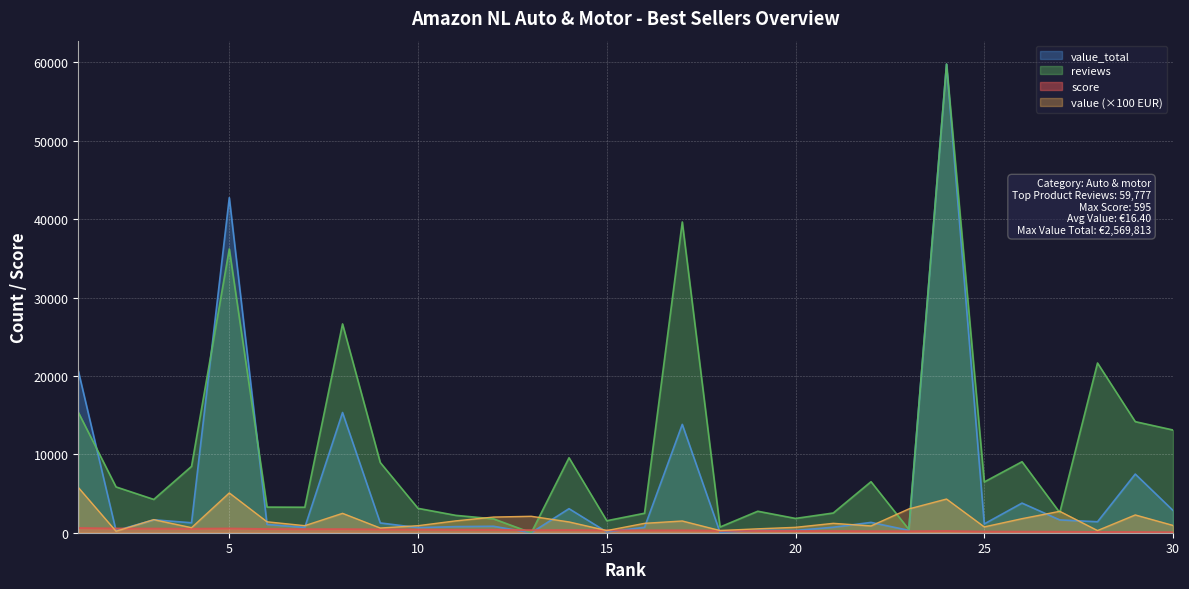

The value of value_total at 10 is 650.4. True or false?

True